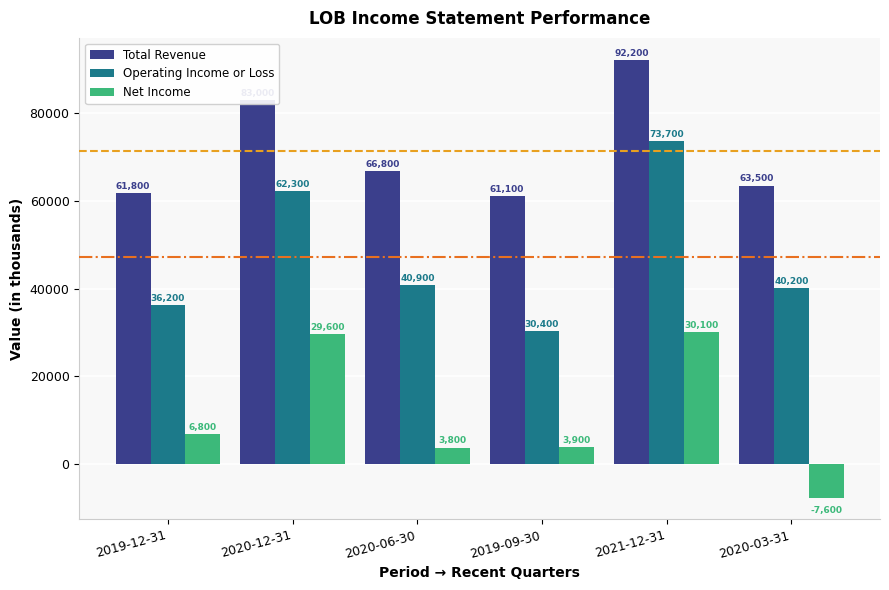

Is the value of Operating Income or Loss at 2021-12-31 greater than the value of Total Revenue at 2019-09-30?

Yes